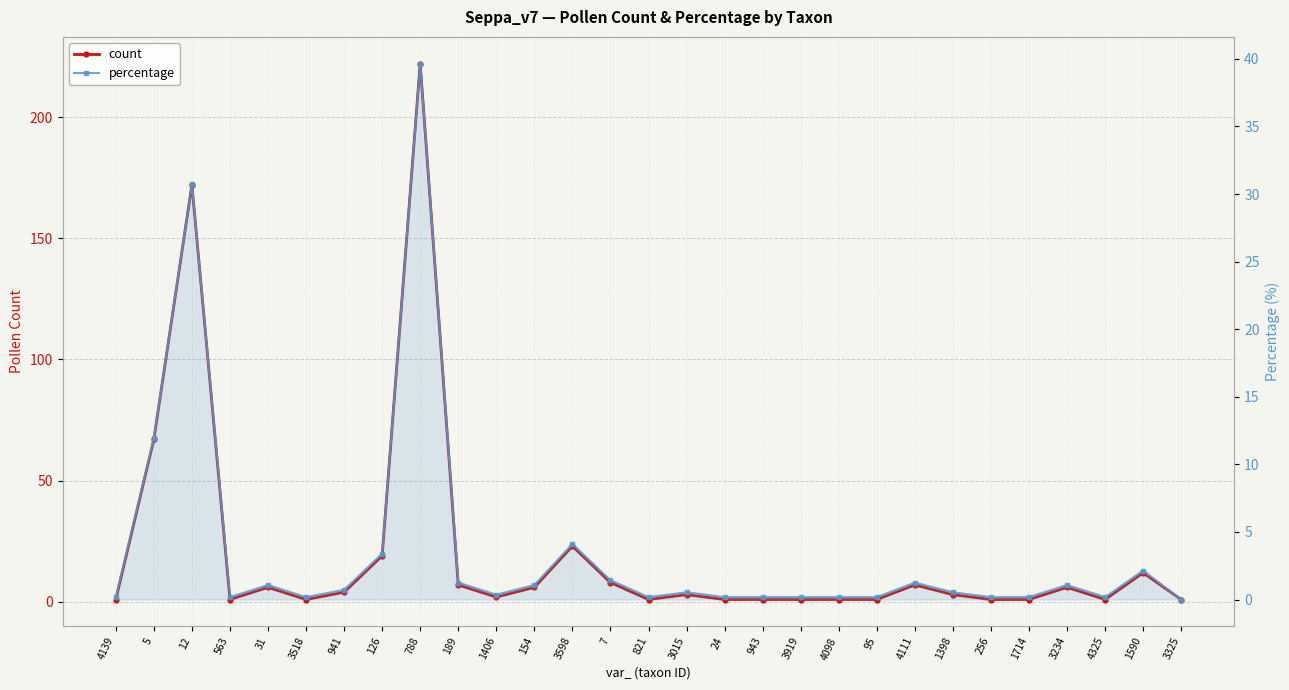

At which label is count closest to 111?

5